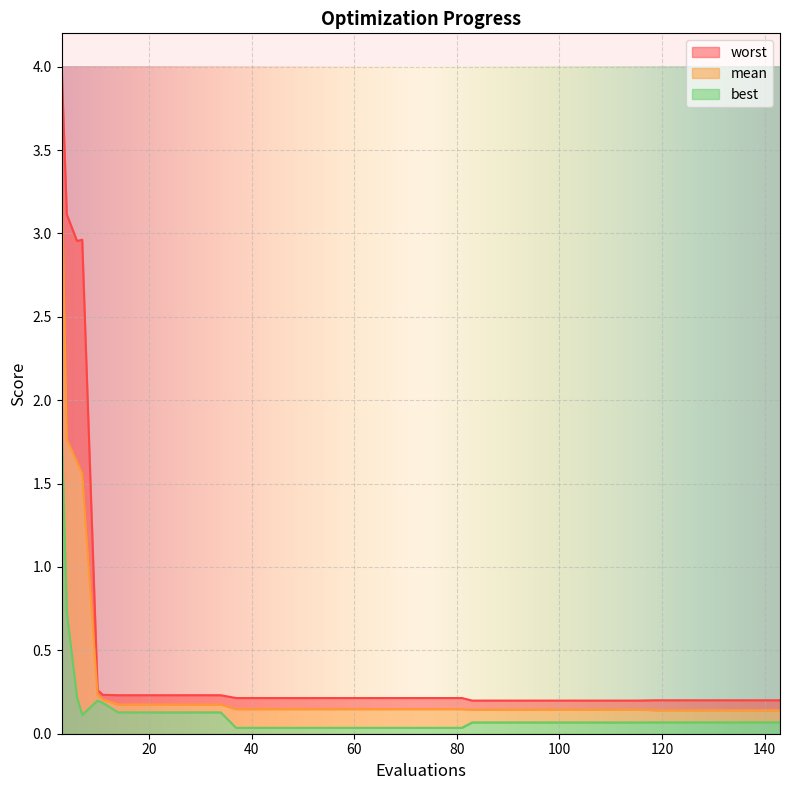

What is the maximum value for best?

1.8